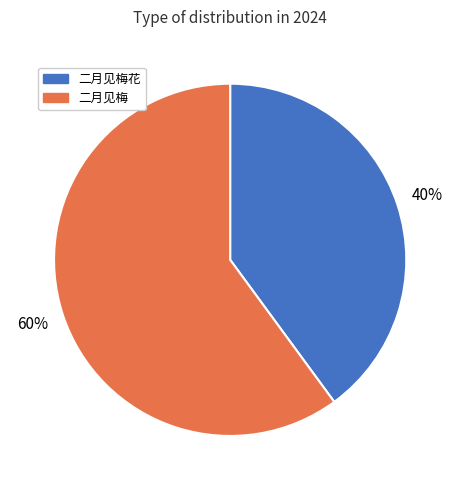

To the nearest percent, what is the difference between the largest and smallest slice percentages?

20%